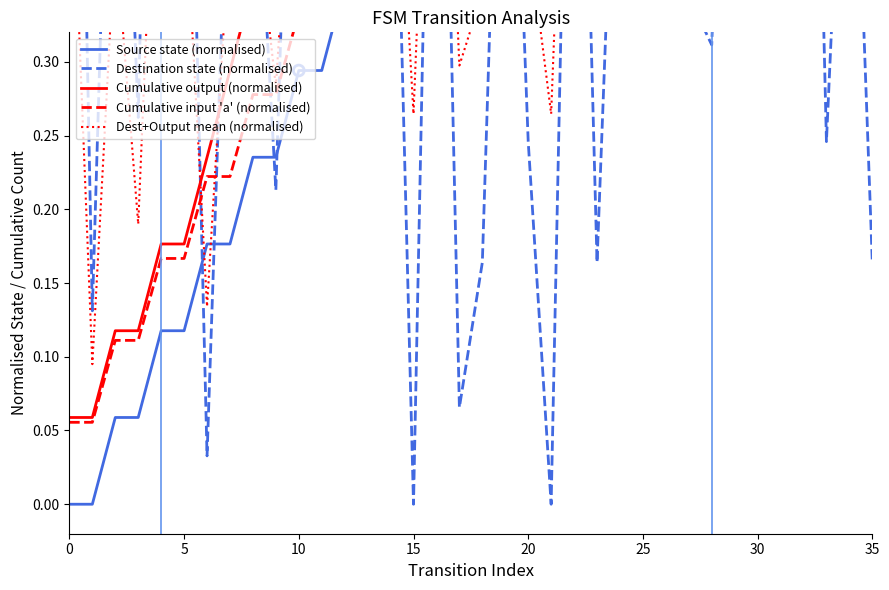

Which series reaches the minimum Y coordinate?

Source state (normalised)